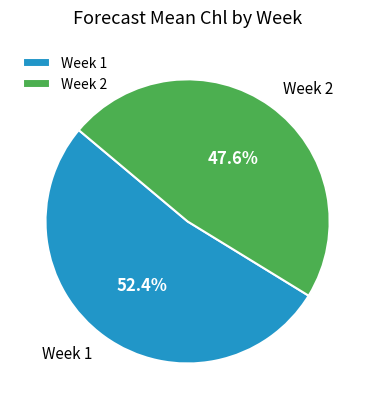

Count the number of slices in the pie.

2